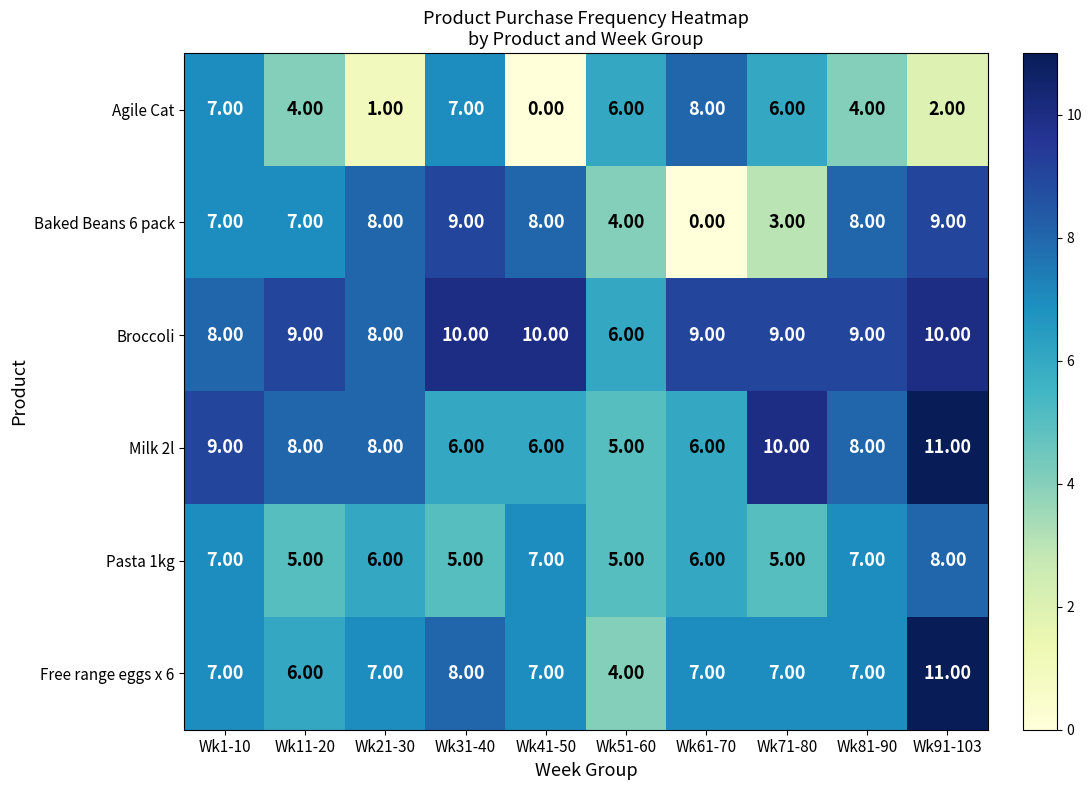

At Wk31-40, list the series in order from largest to smallest.

Broccoli, Baked Beans 6 pack, Free range eggs x 6, Agile Cat, Milk 2l, Pasta 1kg